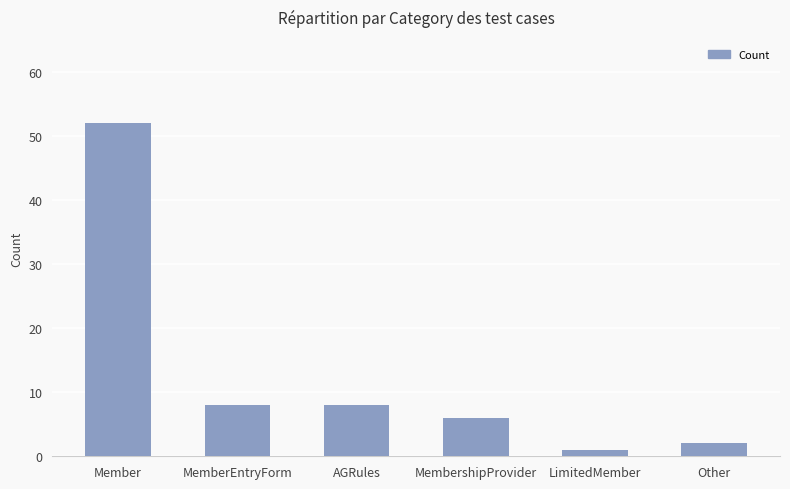

At which category does the chart reach its peak across all series?

Member